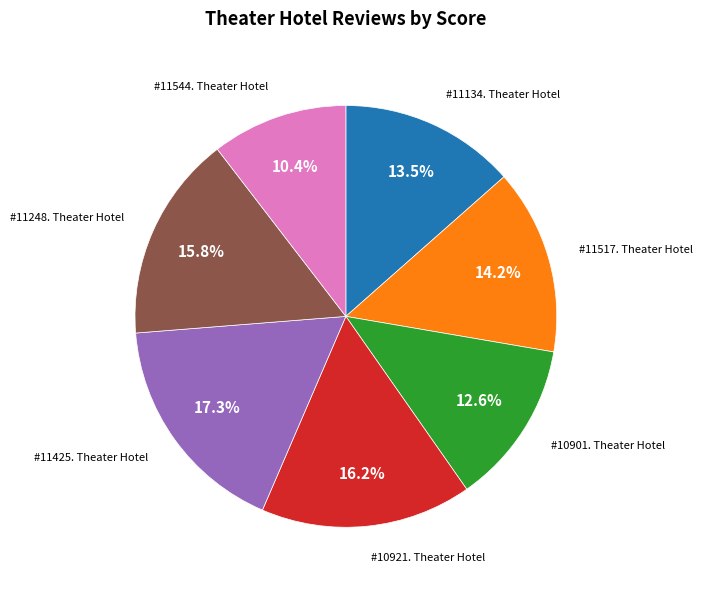

Is there a majority slice in this chart?

No